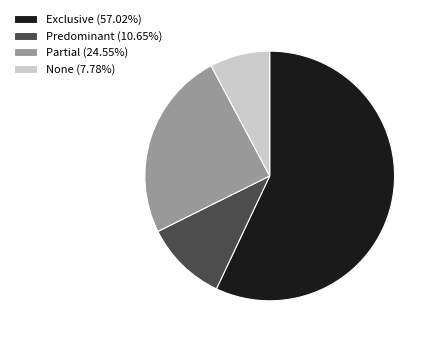

Between Predominant and None, which is larger?

Predominant